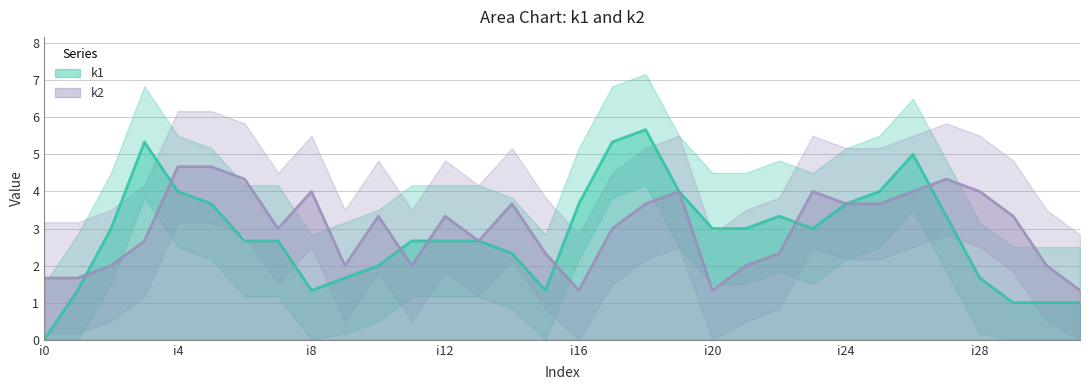

What is the maximum value for k1?

5.7